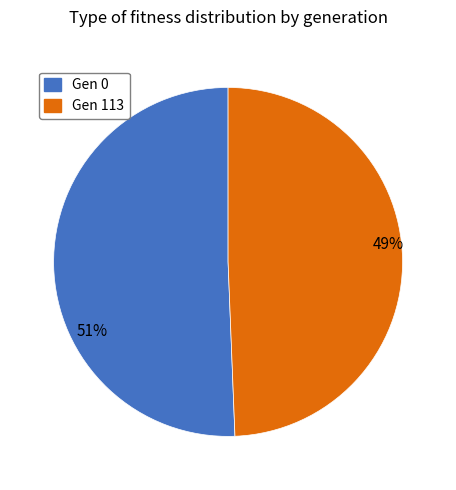

What is the largest slice in the pie chart?

Gen 0